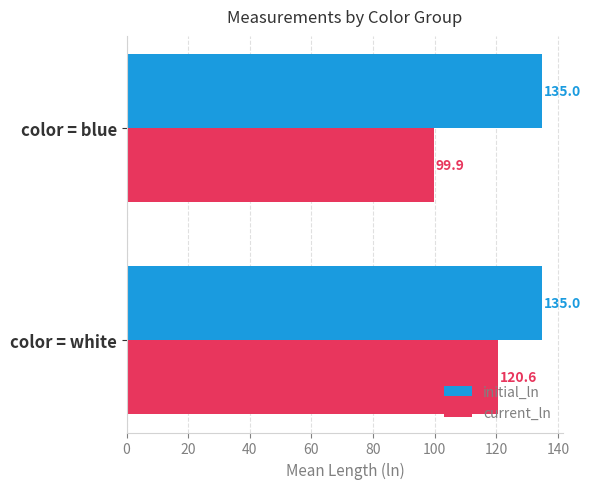

Which series has the largest total across all categories?

initial_ln